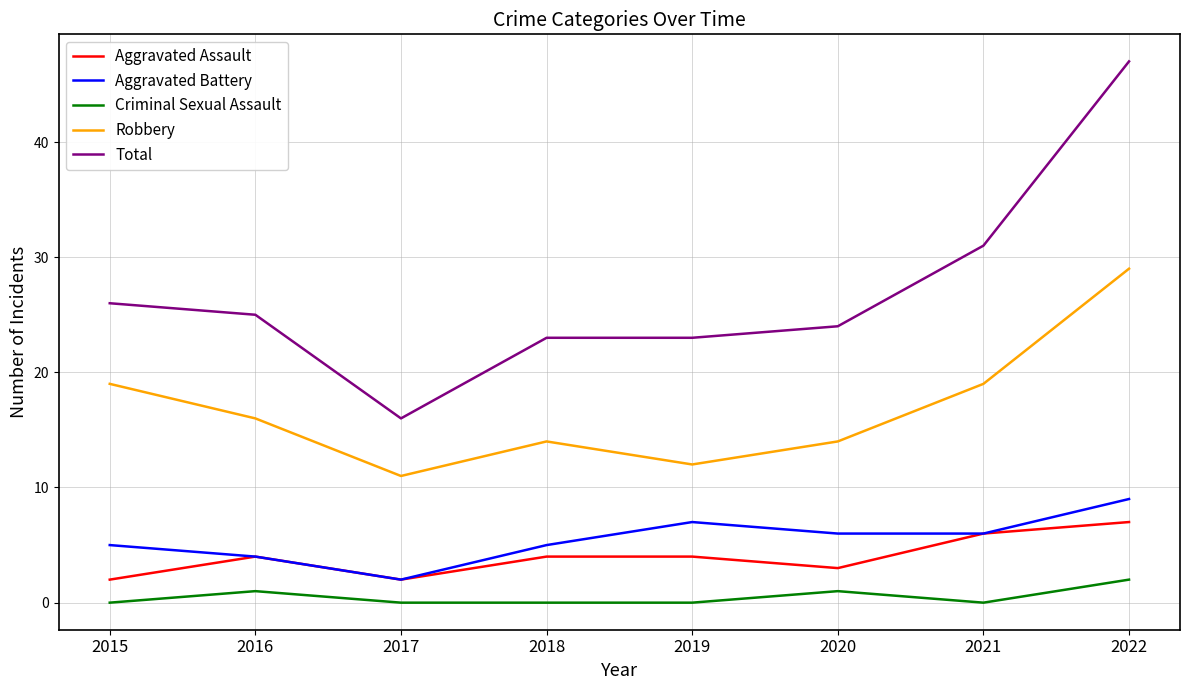

At which label does Aggravated Battery reach its minimum?

2017